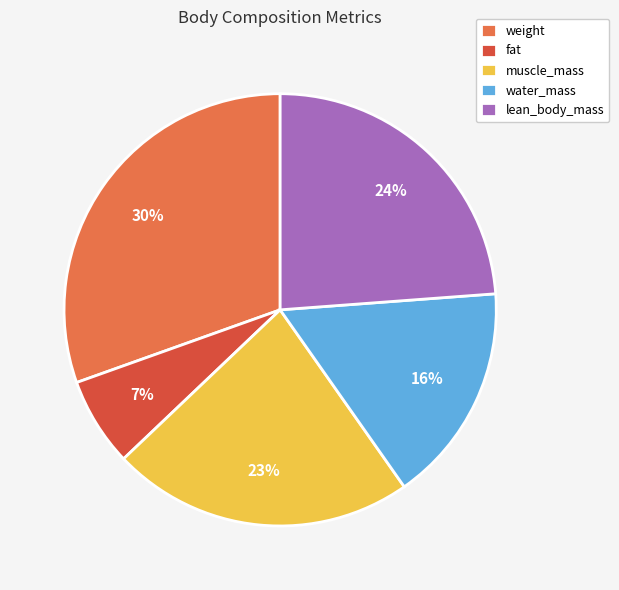

The lean_body_mass slice represents 24% of the pie. True or false?

True